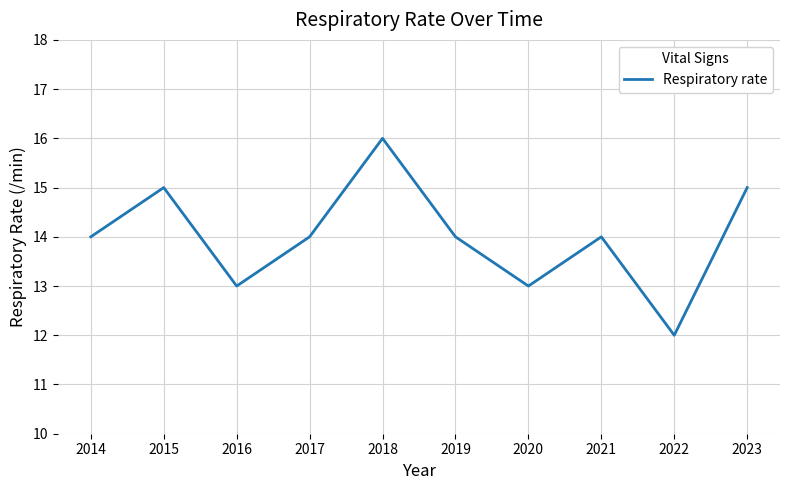

Between 2015 and 2022, which is larger?

2015